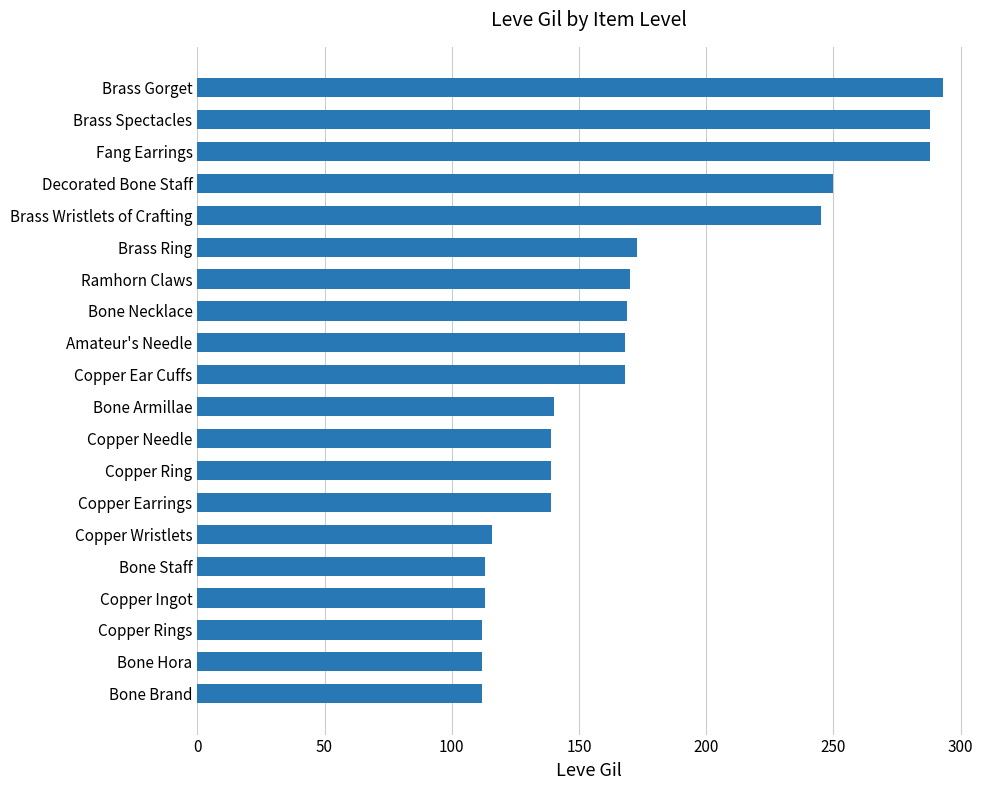

What is the maximum value shown in the chart?

293